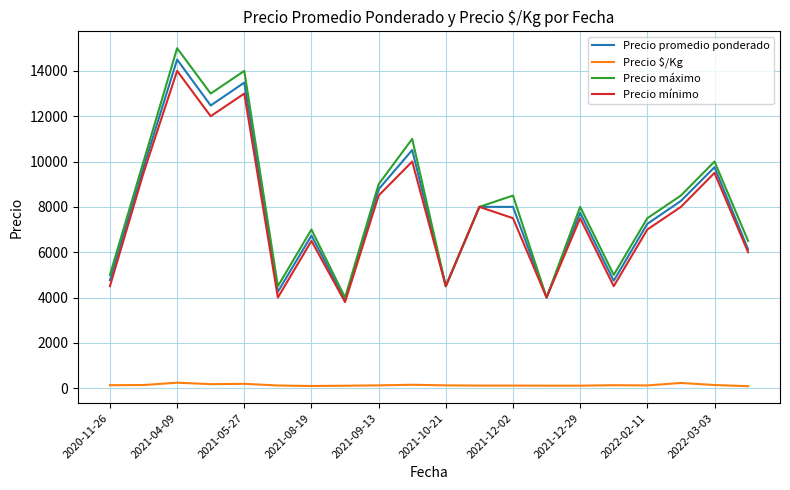

What is the minimum value shown in the chart?

88